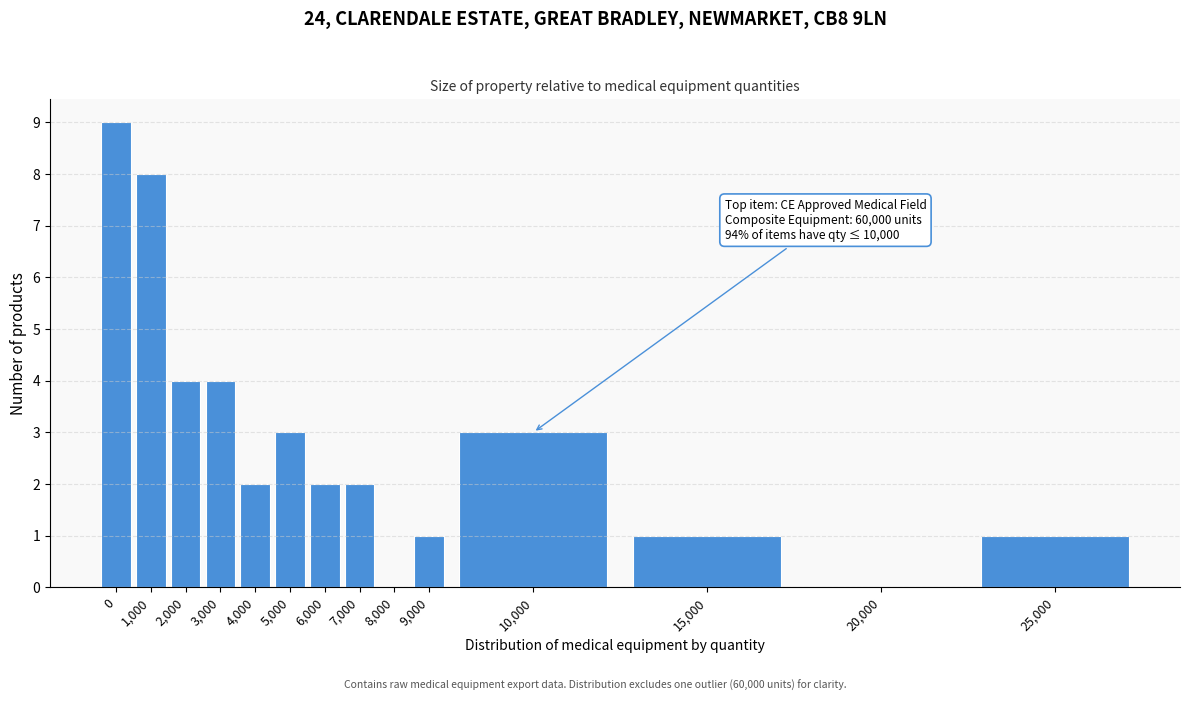

Reading left to right, list all the values displayed in this chart.

0=9	1,000=8	2,000=4	3,000=4	4,000=2	5,000=3	6,000=2	7,000=2	8,000=0	9,000=1	10,000=3	15,000=1	20,000=0	25,000=1